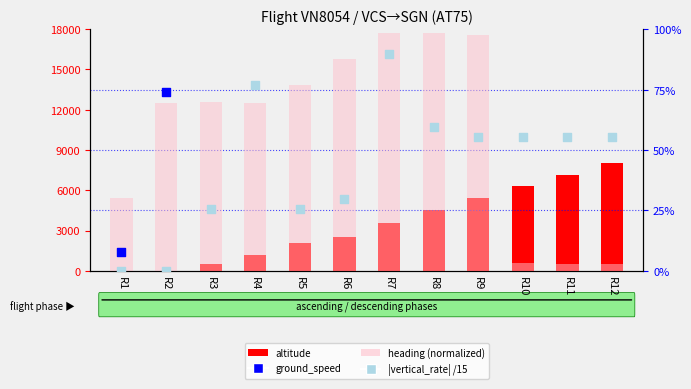

At which category is the sum across all series the highest?

R12